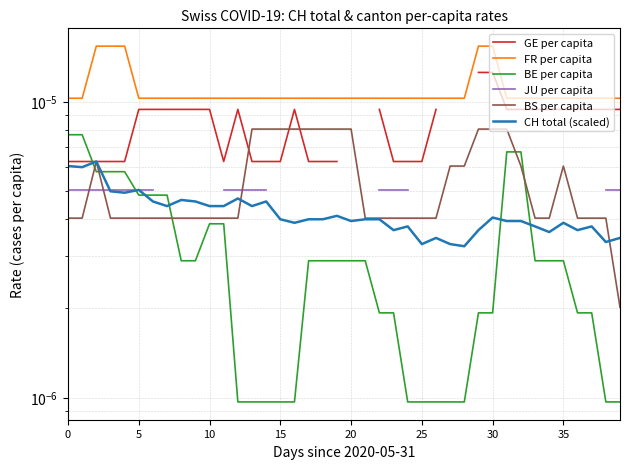

Which series has the largest total across all categories?

FR per capita